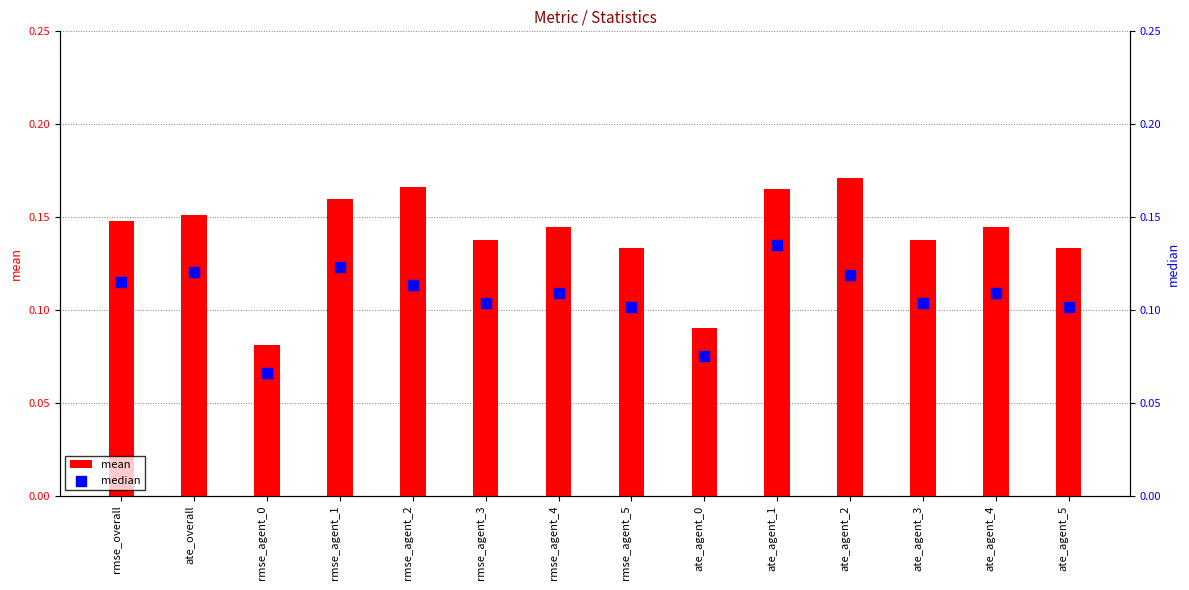

Which series reaches the minimum Y coordinate?

median